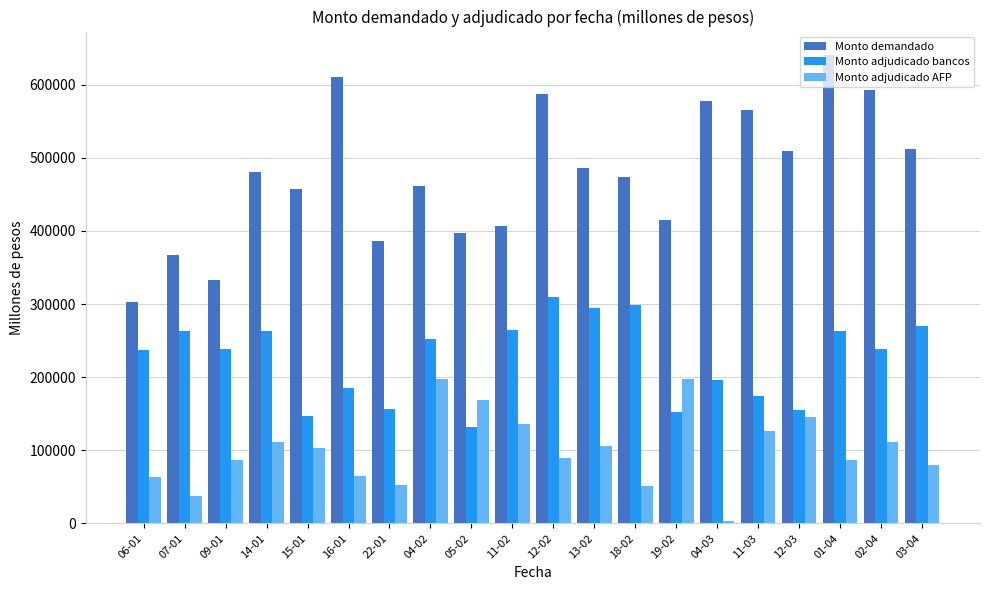

How many data points in Monto adjudicado bancos are less than 238500?

10